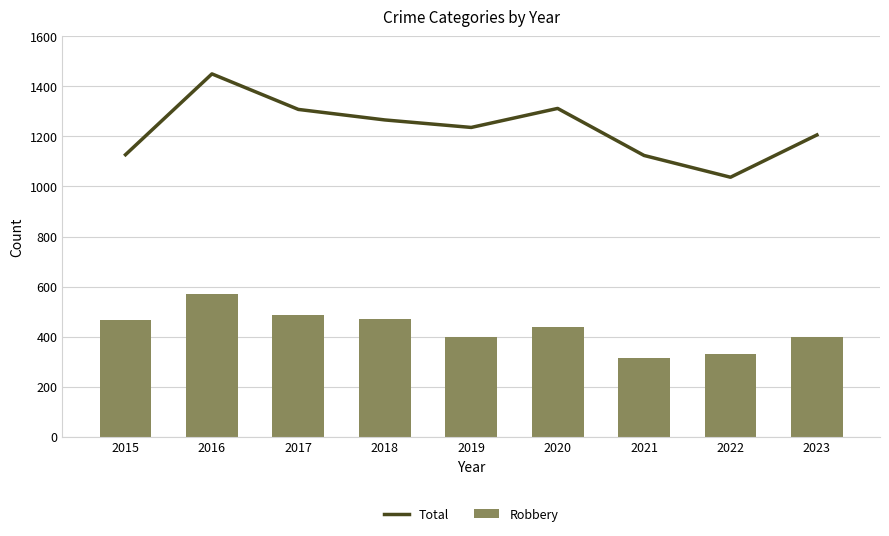

At how many categories does at least one series exceed 1363?

1